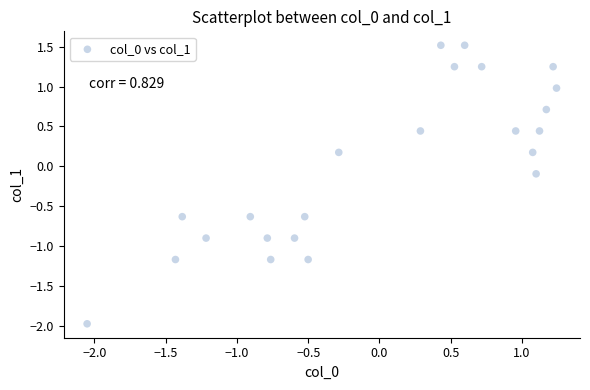

What is the range of Y values (max minus min)?

3.5